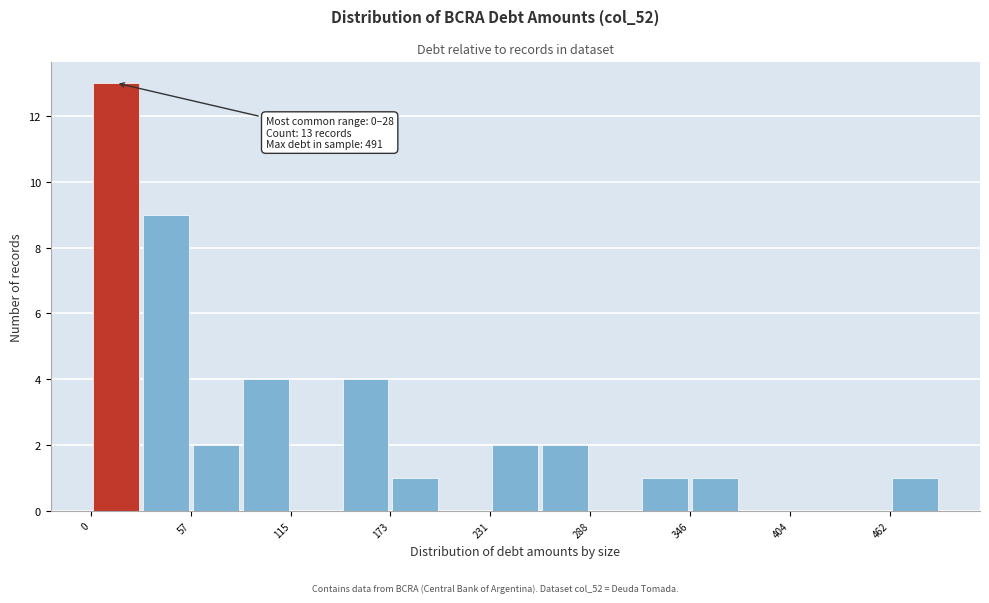

Read against the x-axis, roughly where is the centre of the tallest bar?

10